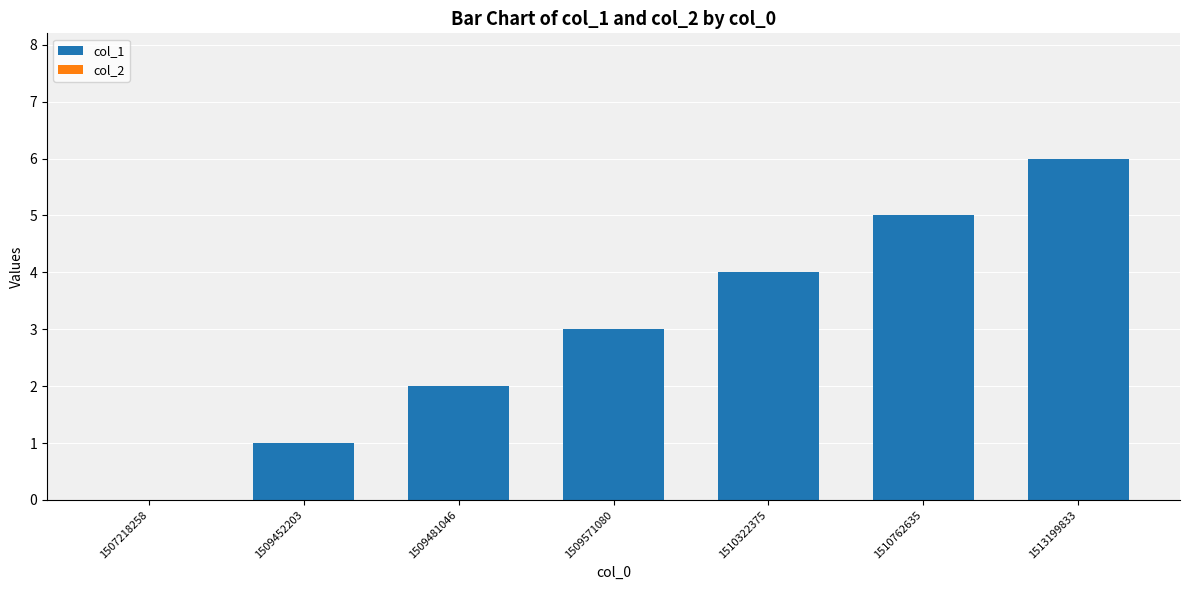

Are the bars horizontal?

No